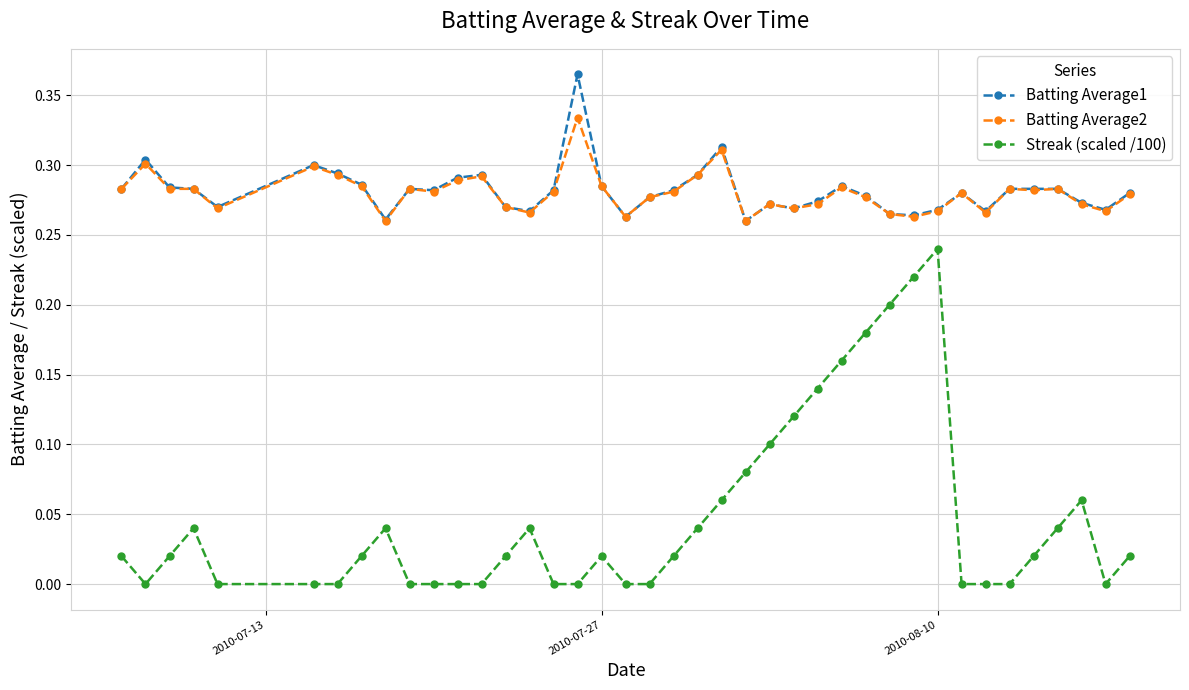

True or false: Streak (scaled /100) has more than 1 points higher than both neighbors.

True